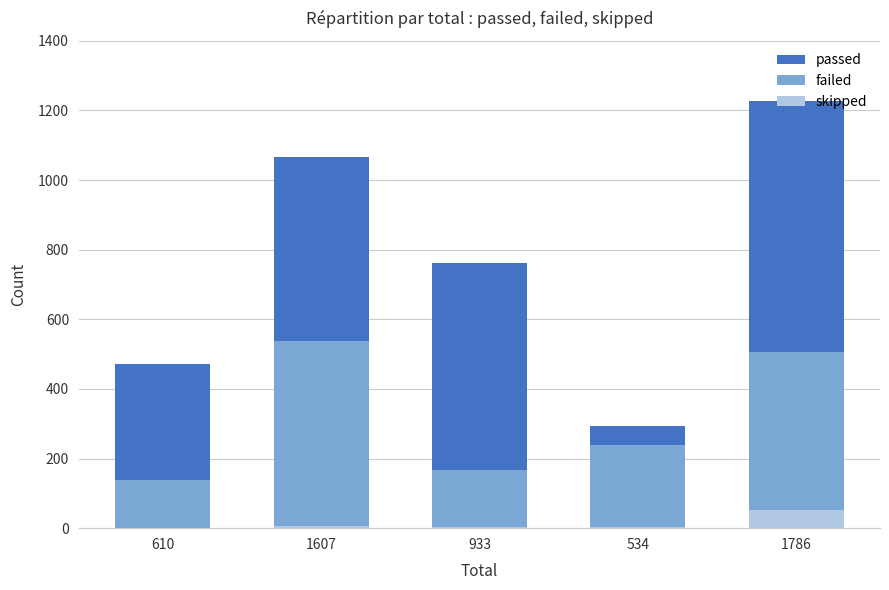

How many passed values are between 472 and 1065?

3